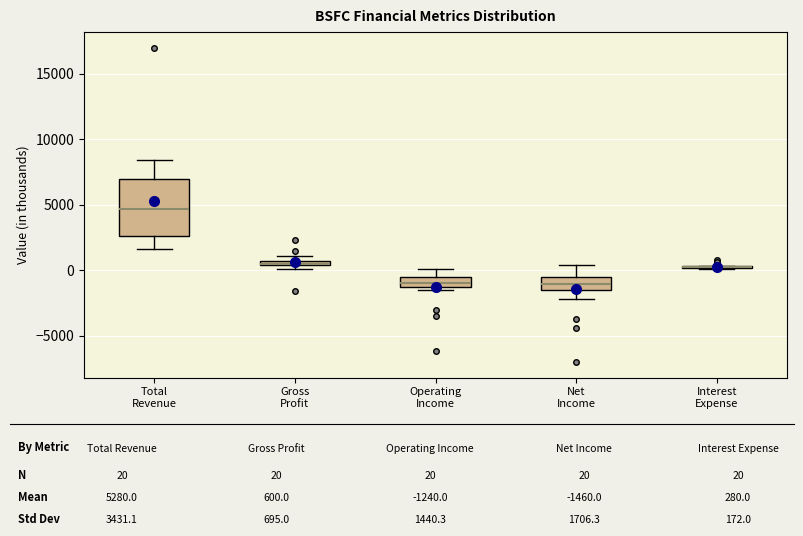

Which box is the tallest, from its lower edge to its upper edge?

Total Revenue